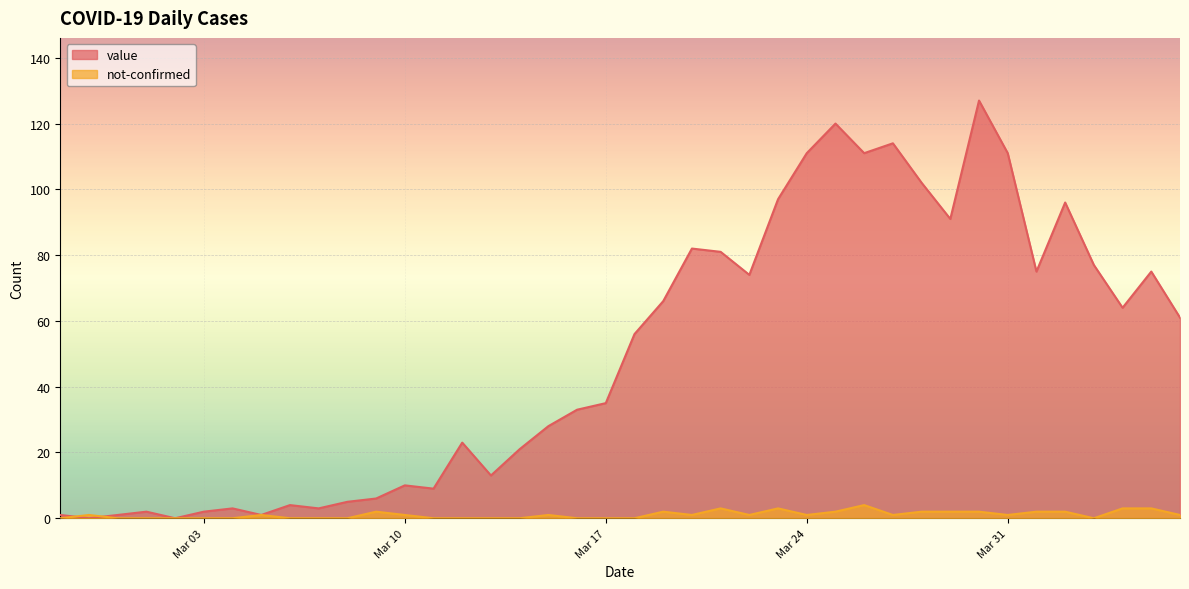

What is the value of the value point at the 35th from the left?

75